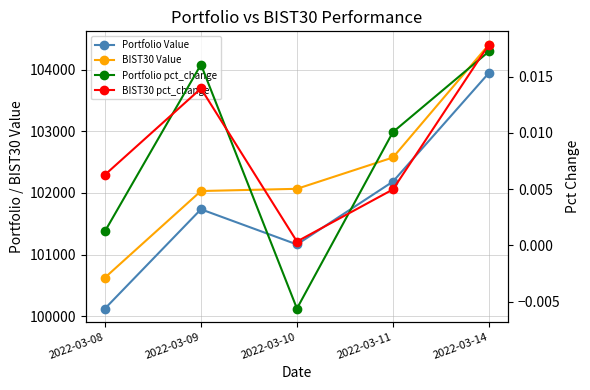

Is the value of BIST30 pct_change at 2022-03-08 greater than the value of BIST30 Value at 2022-03-08?

No